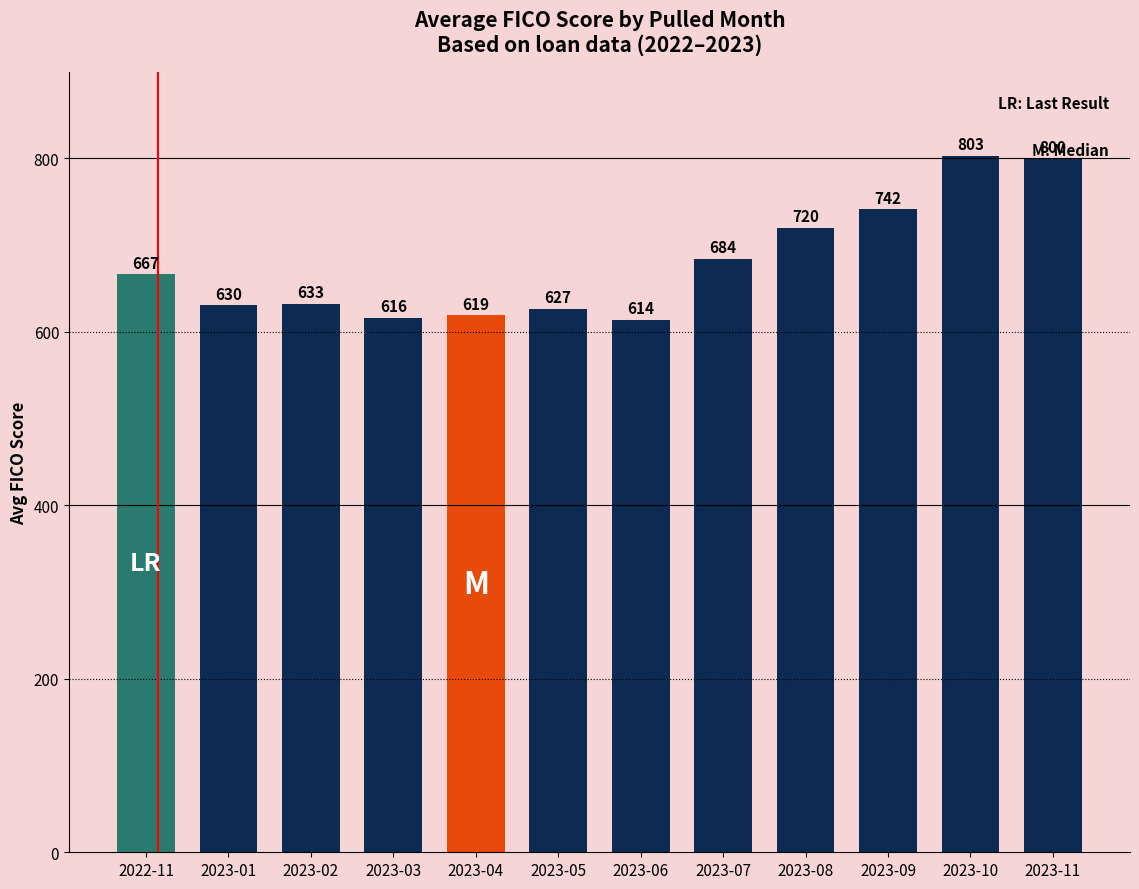

What is the label of the 2nd bar from the right?

2023-10